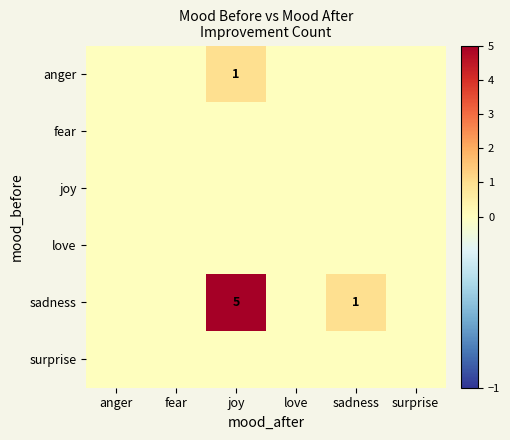

At which label does surprise reach its minimum?

anger